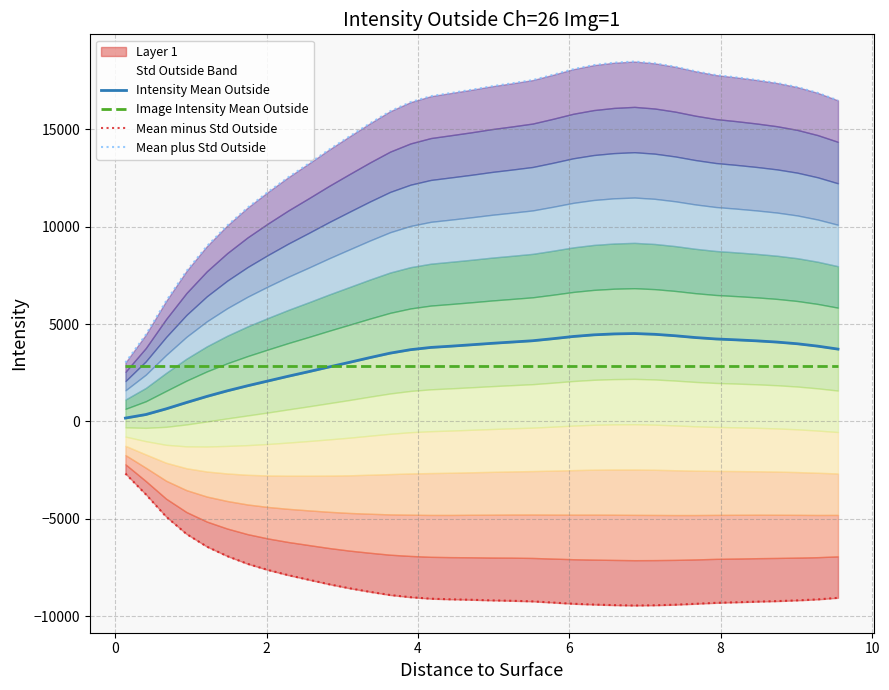

Is the value of Mean minus Std Outside at 22 greater than the value of Mean plus Std Outside at 26?

No